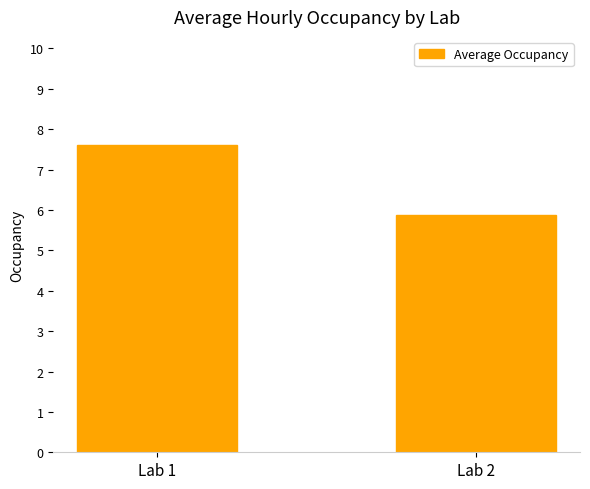

Reading left to right, transcribe all the data shown in this chart.

Lab 1=7.6	Lab 2=5.9